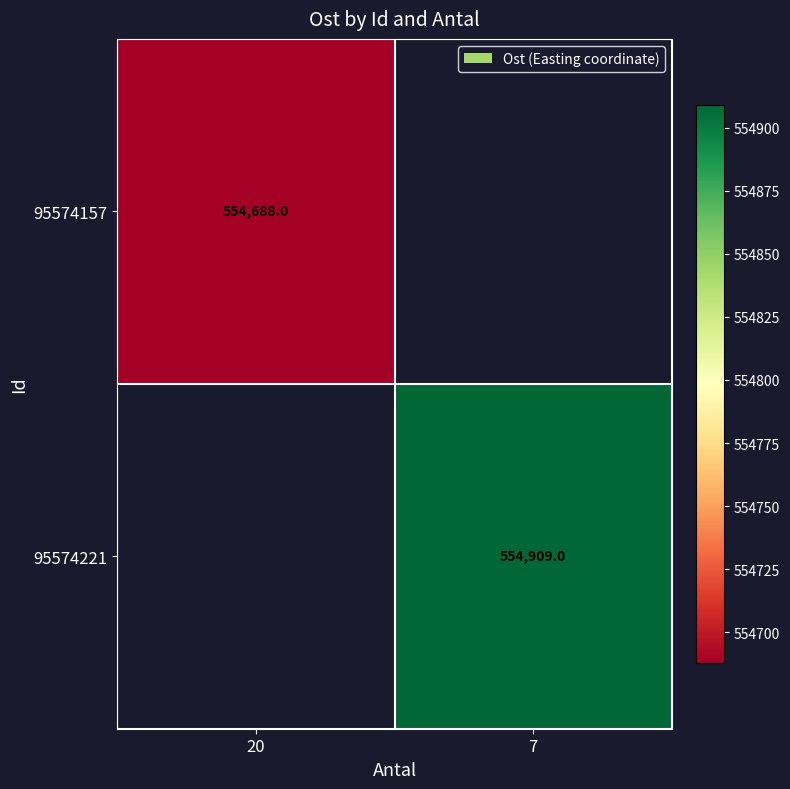

Is the value of 95574157 at 20 greater than the value of 95574221 at 7?

No